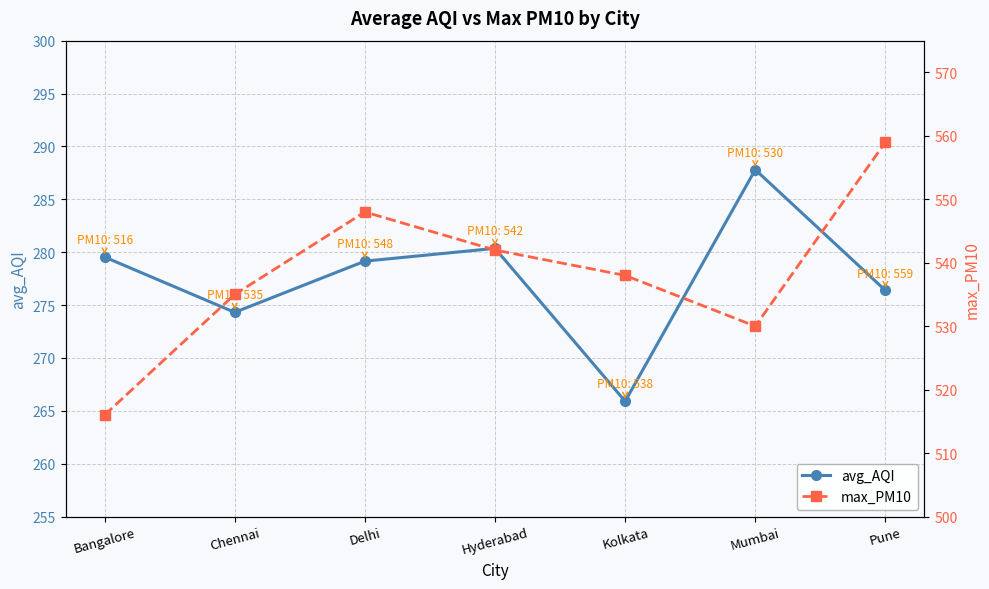

Which series has the largest total across all categories?

max_PM10